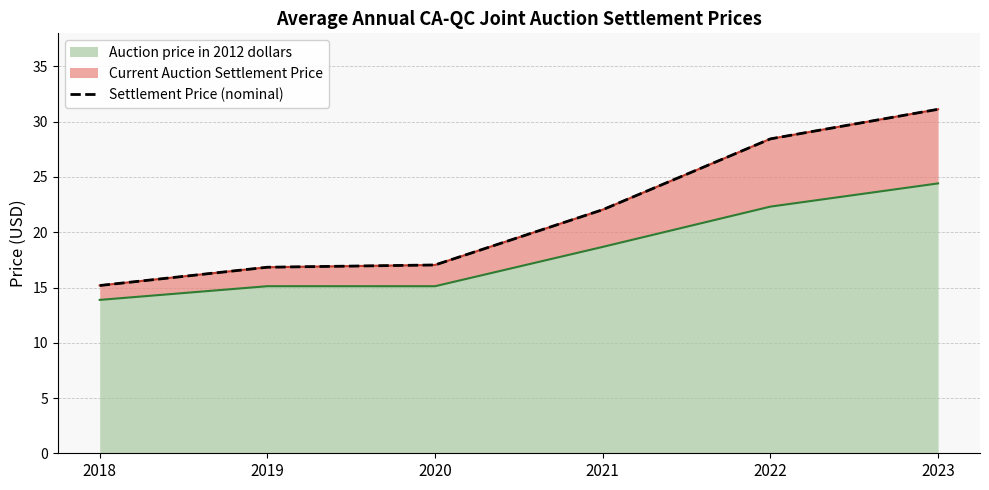

At which label is the value closest to 23?

2021